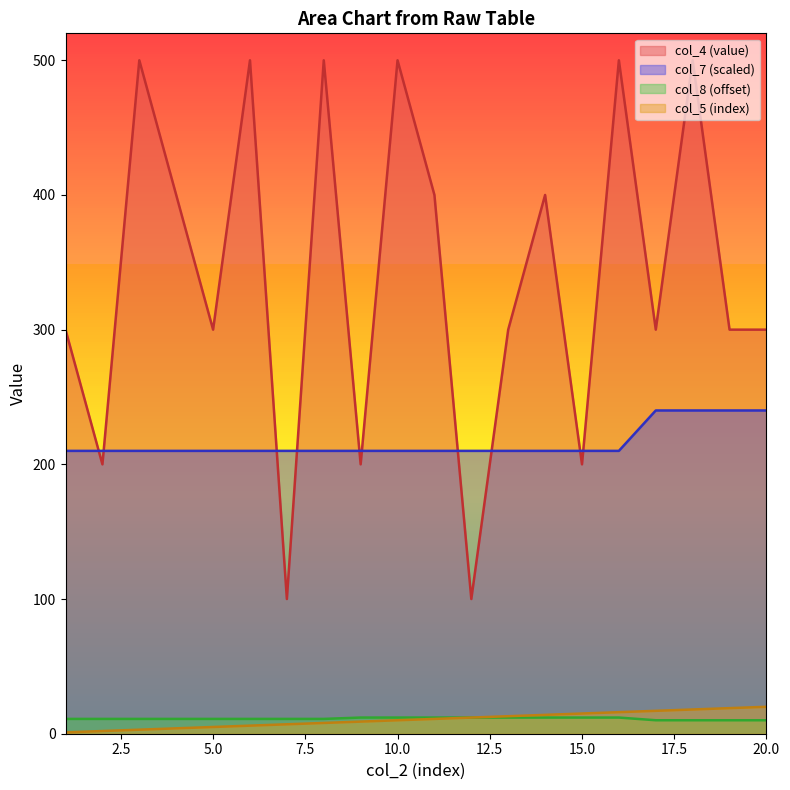

How many data points in col_5 are above 11?

9